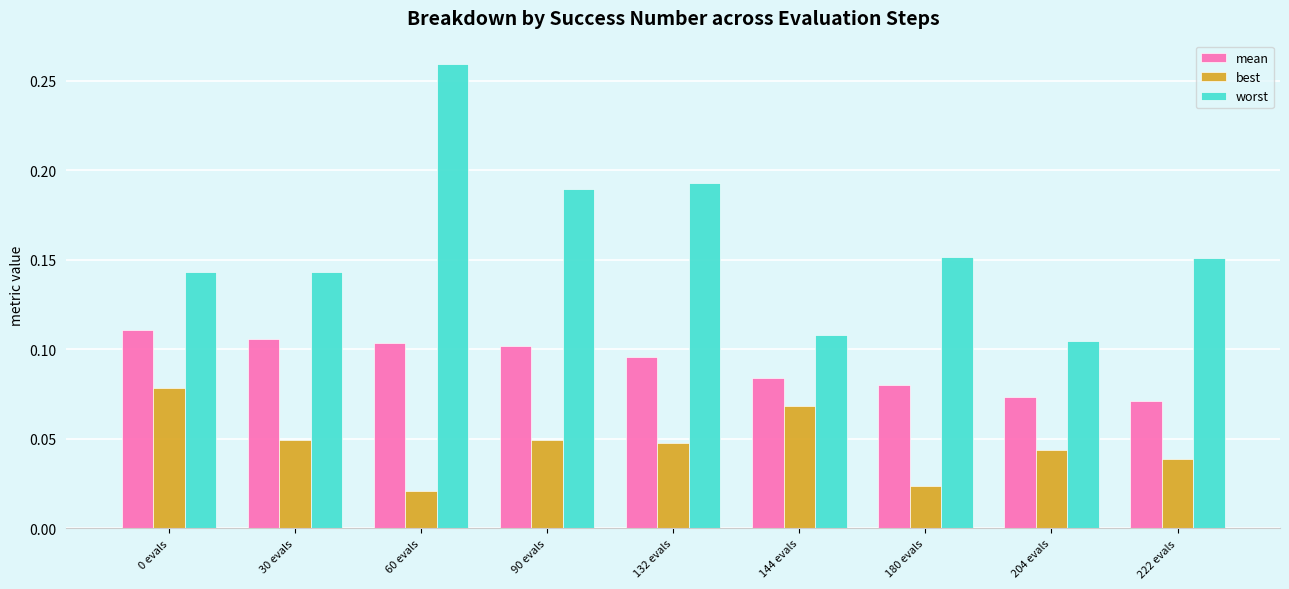

List the series in order of their overall mean, highest first.

worst, mean, best